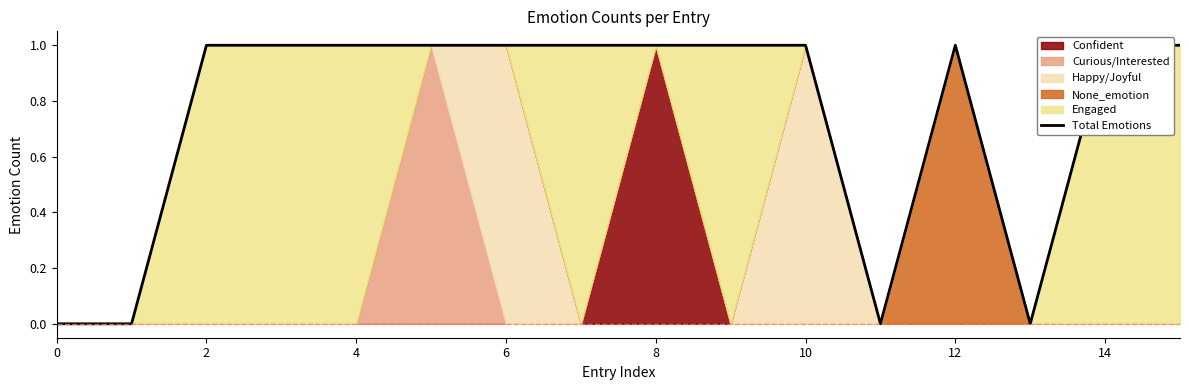

The chart shows a value of 0 at 11. True or false?

True